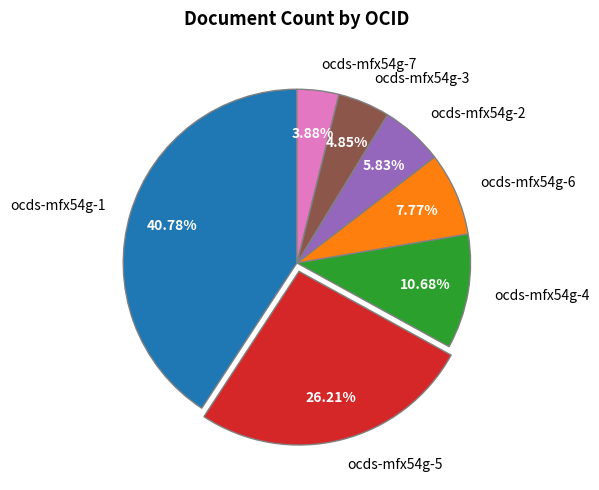

To the nearest percent, what is the difference between the ocds-mfx54g-3 and ocds-mfx54g-7 slice percentages?

1%